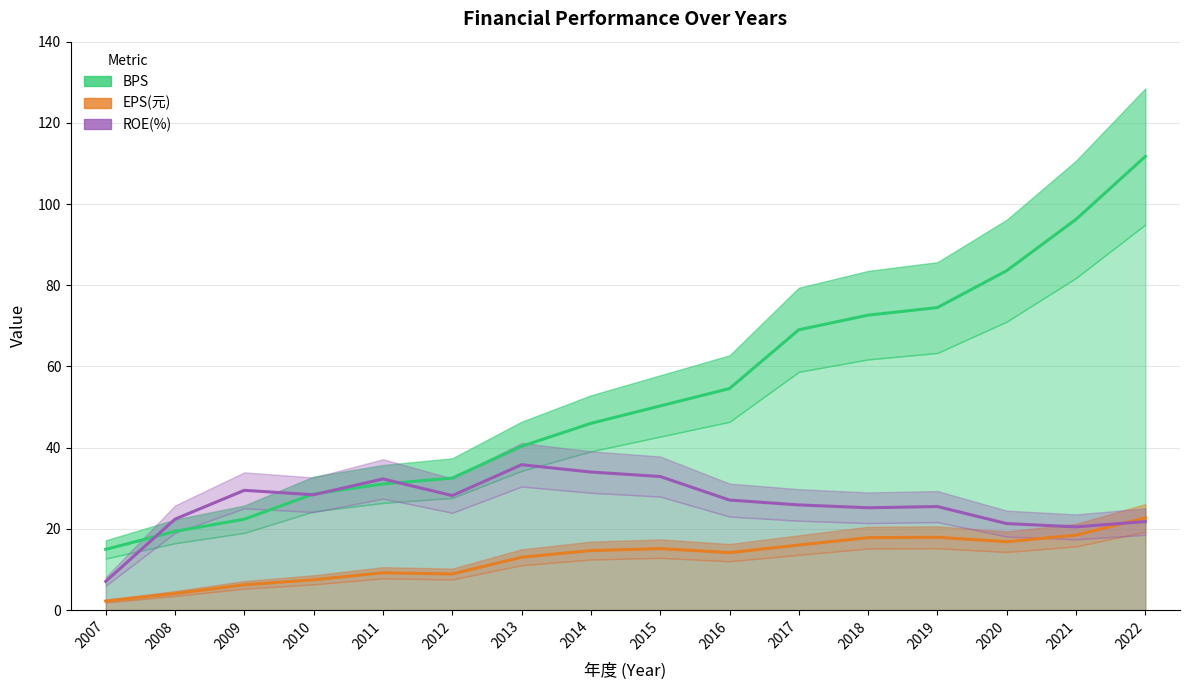

What is the average value of the ROE(%) series?

26.1